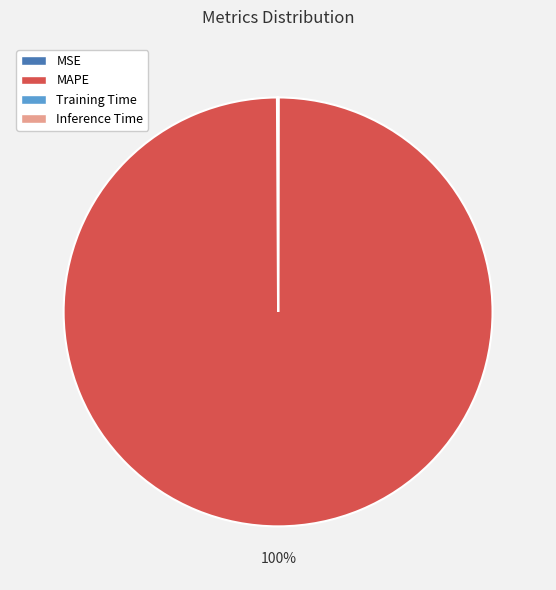

Which slice is the largest?

MAPE